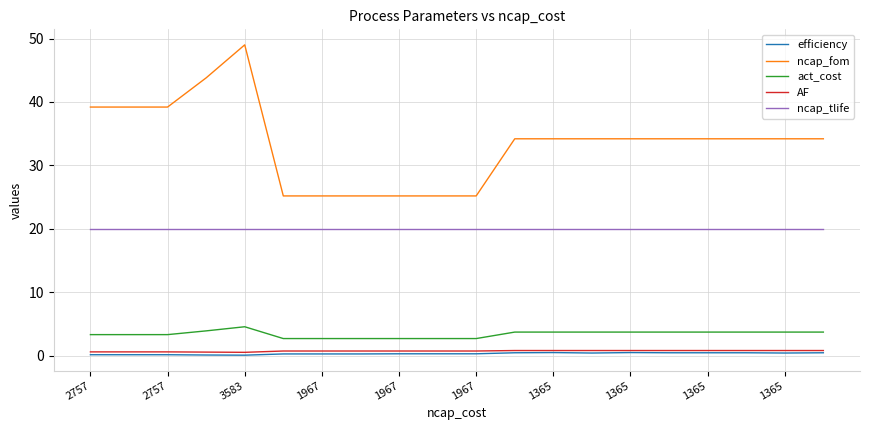

What is the maximum value shown in the chart?

49.0